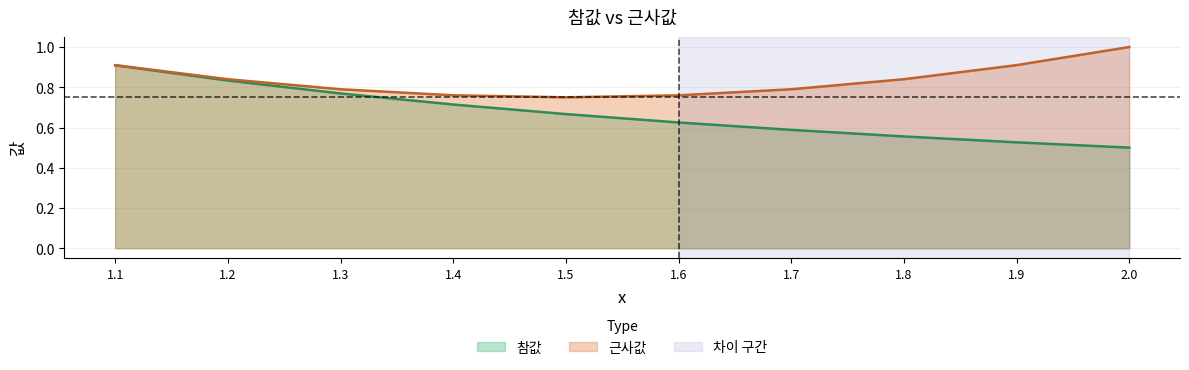

Rank the series at 1.9 from highest to lowest value.

근사값, 참값